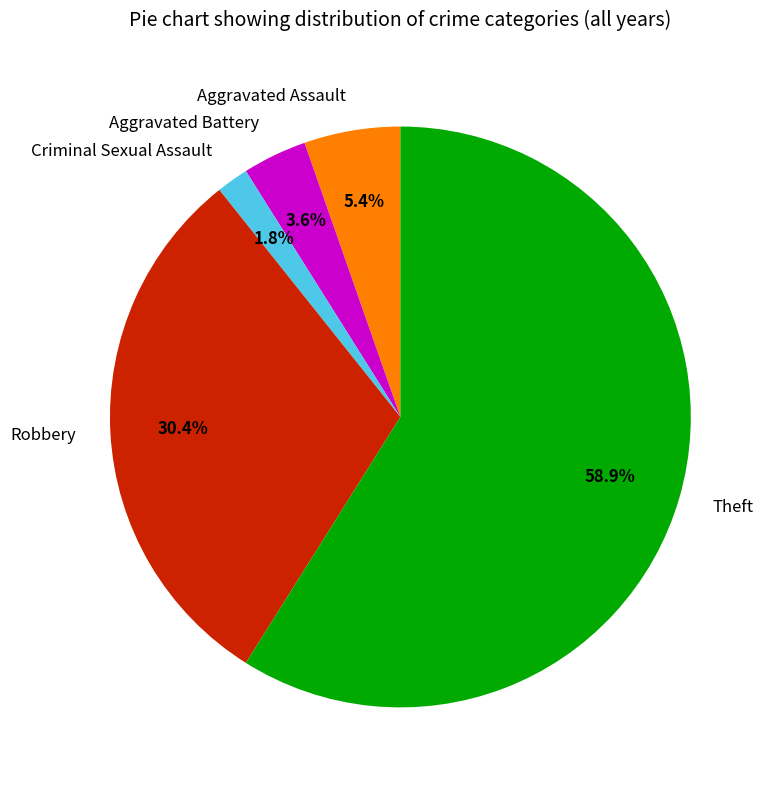

How many segments does this pie chart have?

5